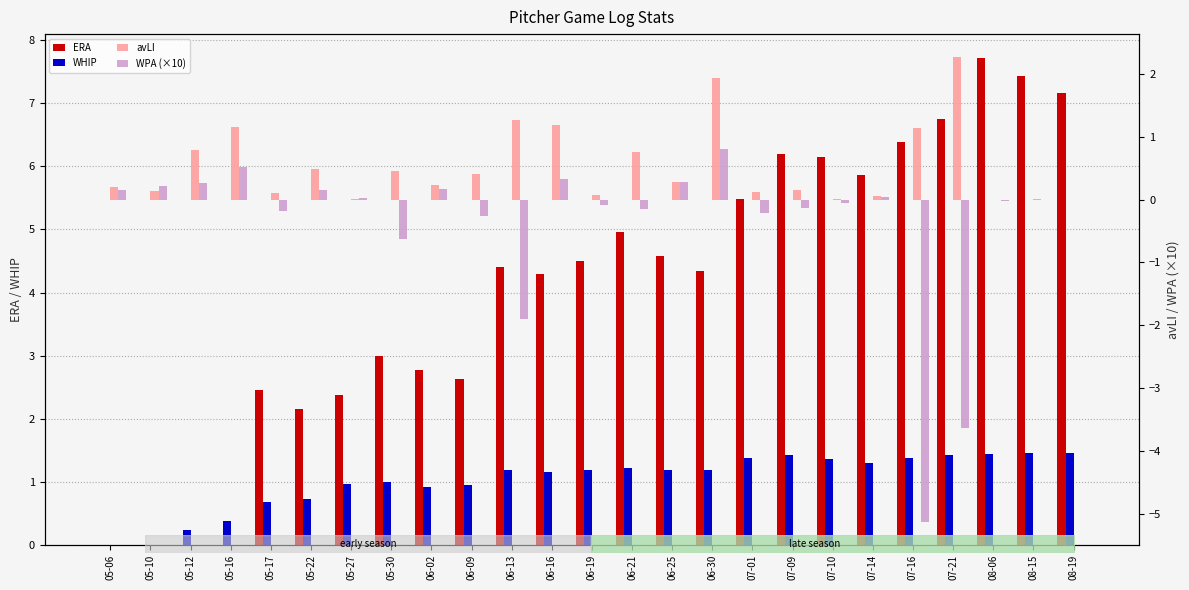

What are all the series names shown in the legend?

ERA, WHIP, avLI, WPA (×10)